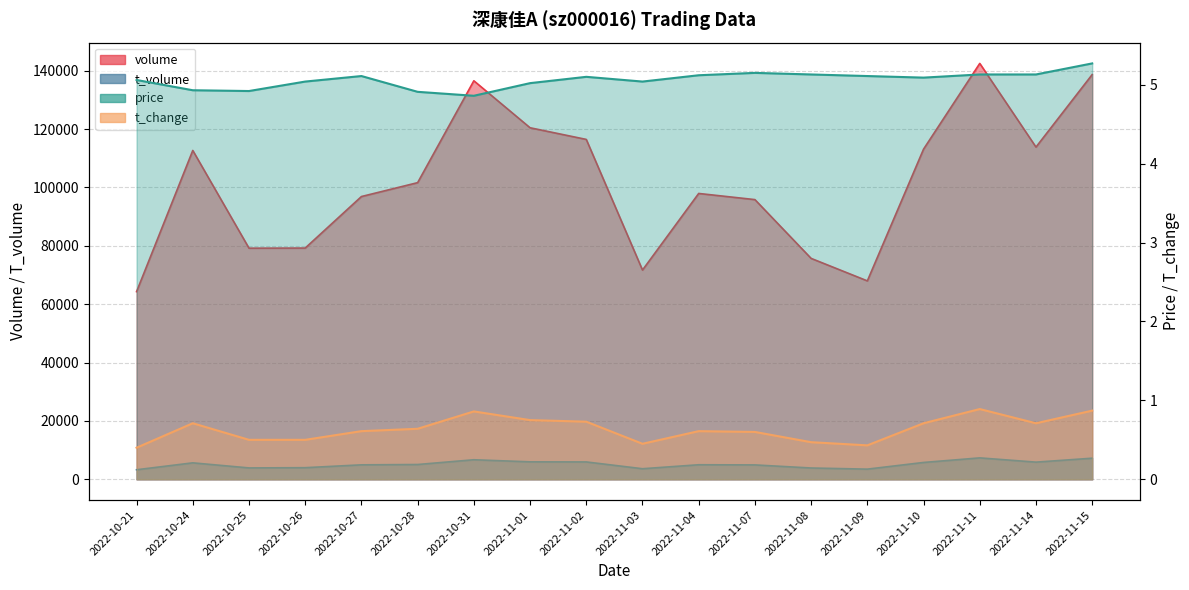

True or false: volume has more than 1 points higher than both neighbors.

True